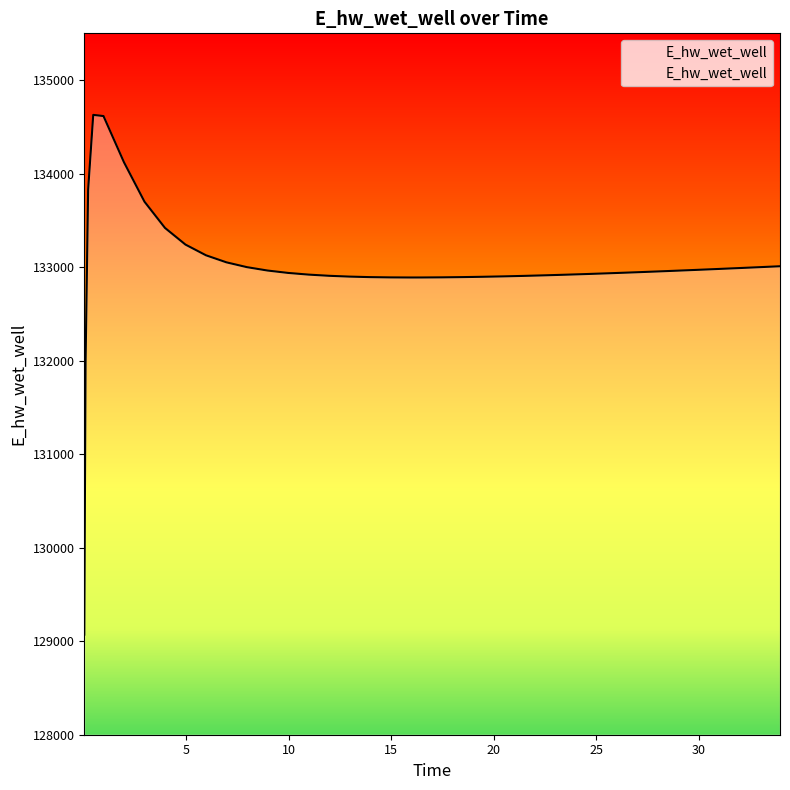

What is the minimum value shown in the chart?

129070.3